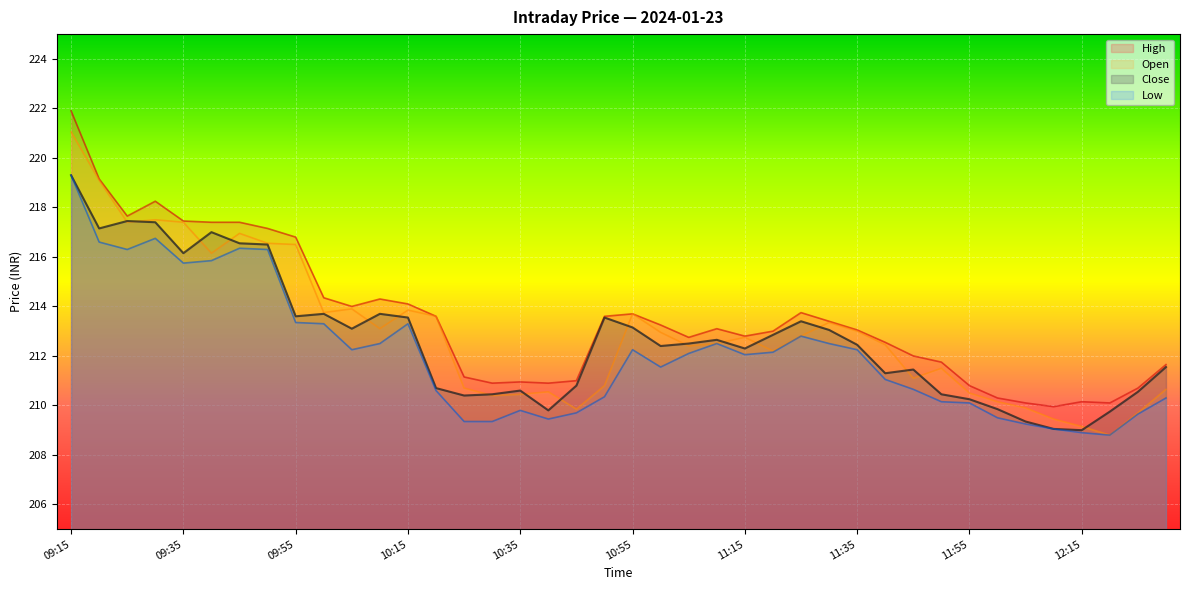

Reading left to right, extract all data points from this chart.

High: 221.9	219.2	217.7	218.2	217.4	217.4	217.4	217.2	216.8	214.3	214.0	214.3	214.1	213.6	211.2	210.9	210.9	210.9	211.0	213.6	213.7	213.2	212.8	213.1	212.8	213.0	213.8	213.4	213.1	212.6	212.0	211.8	210.8	210.3	210.1	209.9	210.2	210.1	210.7	211.7
Open: 221.1	219.1	217.4	217.5	217.4	216.2	216.9	216.6	216.5	213.8	213.9	213.1	213.8	213.6	210.7	210.4	210.4	210.6	209.8	210.8	213.7	212.9	212.4	212.5	212.8	212.2	212.8	213.3	213.0	212.4	211.1	211.5	210.5	210.2	209.9	209.4	209.2	208.8	209.7	210.7
Close: 219.3	217.2	217.4	217.4	216.2	217.0	216.6	216.5	213.6	213.7	213.1	213.7	213.6	210.7	210.4	210.4	210.6	209.8	210.8	213.6	213.2	212.4	212.5	212.7	212.3	212.8	213.4	213.1	212.4	211.3	211.4	210.4	210.2	209.8	209.3	209.1	209.0	209.8	210.6	211.6
Low: 219.3	216.6	216.3	216.8	215.8	215.8	216.3	216.3	213.3	213.3	212.2	212.5	213.3	210.6	209.3	209.3	209.8	209.4	209.7	210.3	212.2	211.6	212.1	212.5	212.1	212.2	212.8	212.5	212.2	211.1	210.7	210.2	210.1	209.5	209.2	209.1	208.9	208.8	209.7	210.3